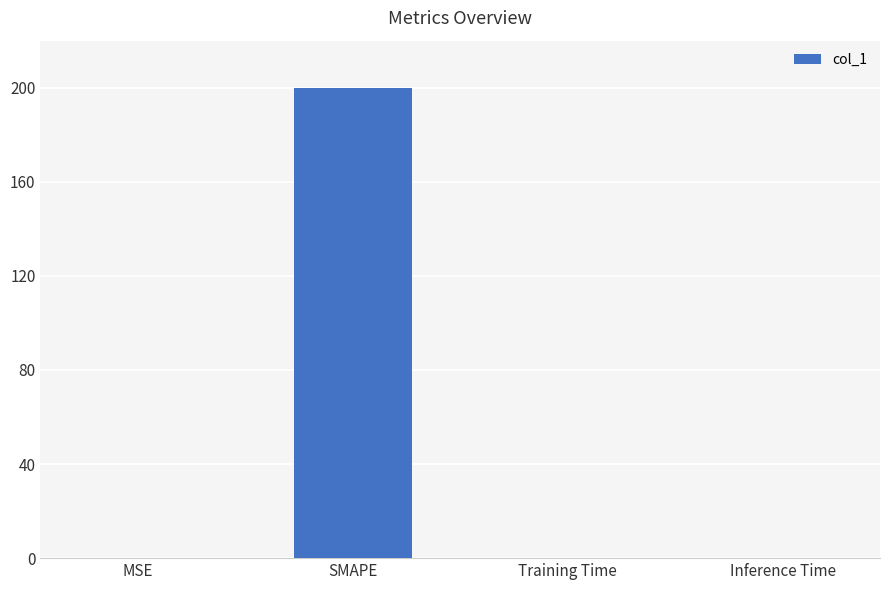

Between SMAPE and MSE, which is larger?

SMAPE